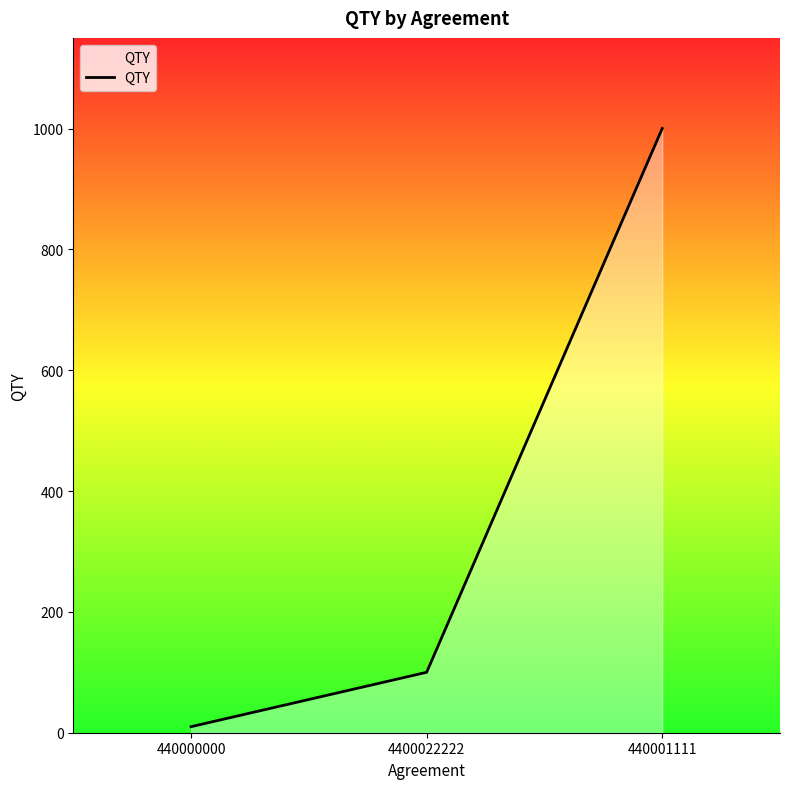

What is the ratio of the value at 4400022222 to the value at 440001111?

0.1